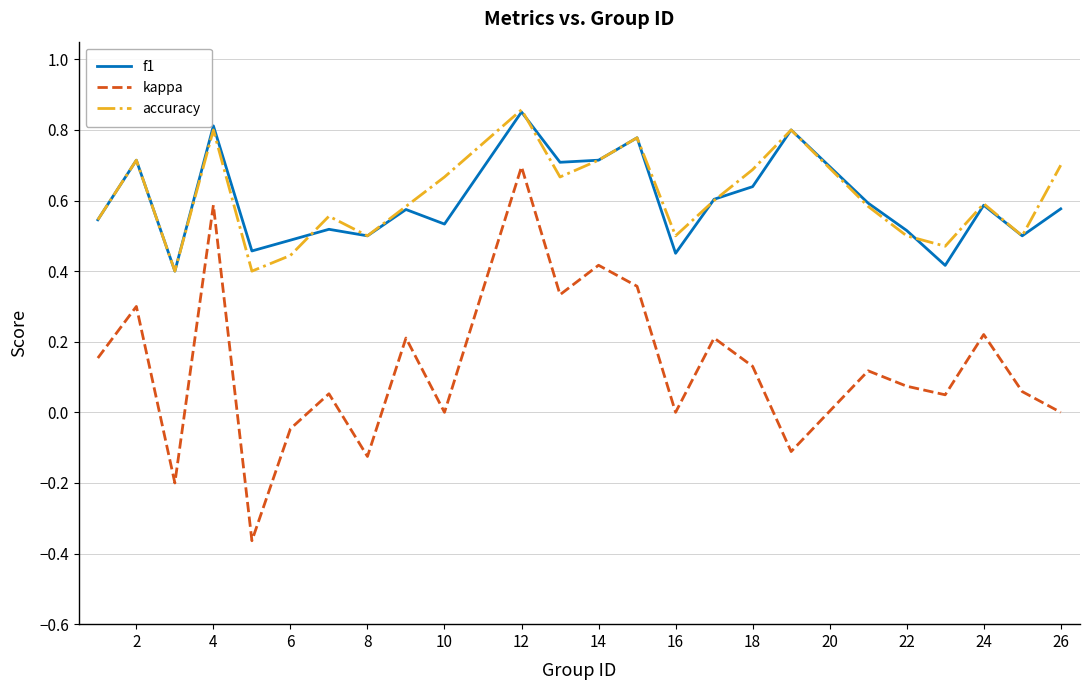

True or false: kappa and accuracy intersect in this chart.

False